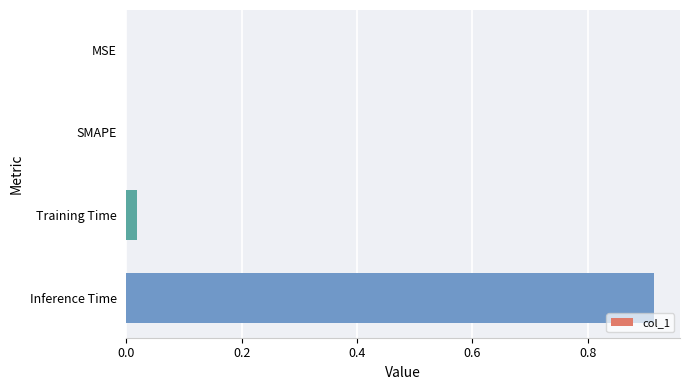

Which label corresponds to the largest value in the chart?

Inference Time